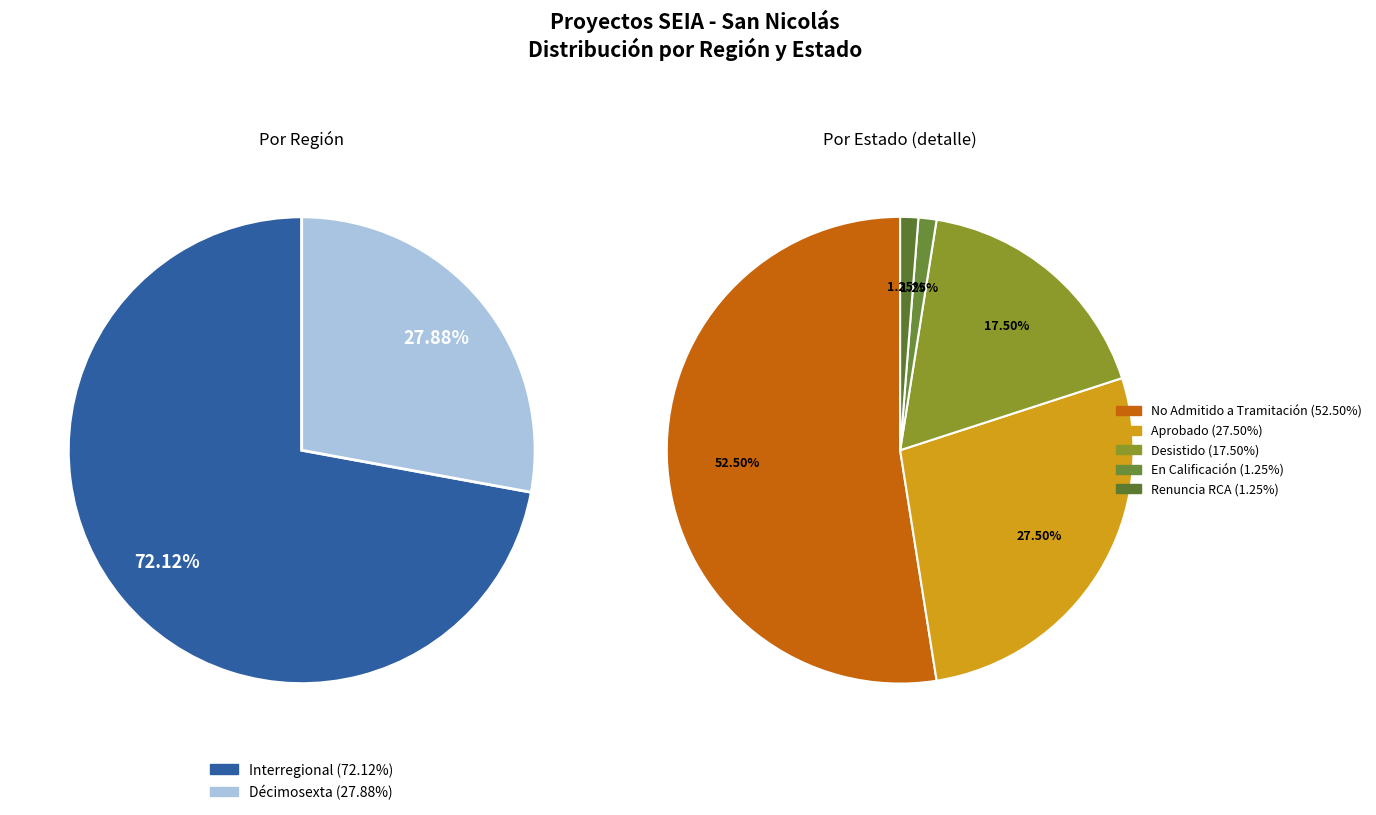

What is the largest slice in the pie chart?

Interregional